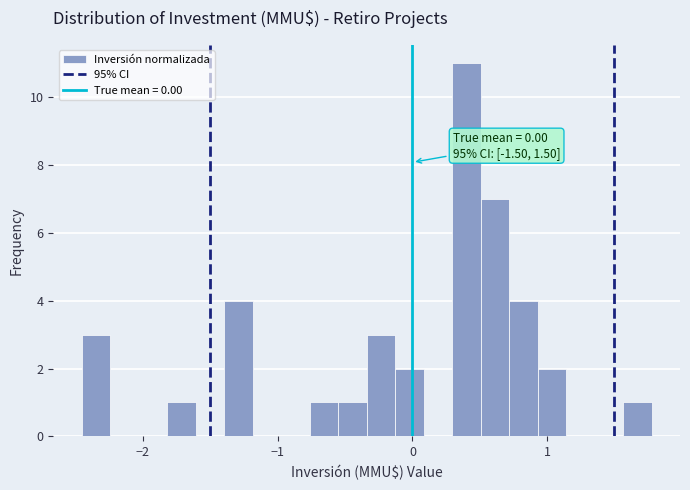

Read against the x-axis, roughly where is the centre of the tallest bar?

0.4